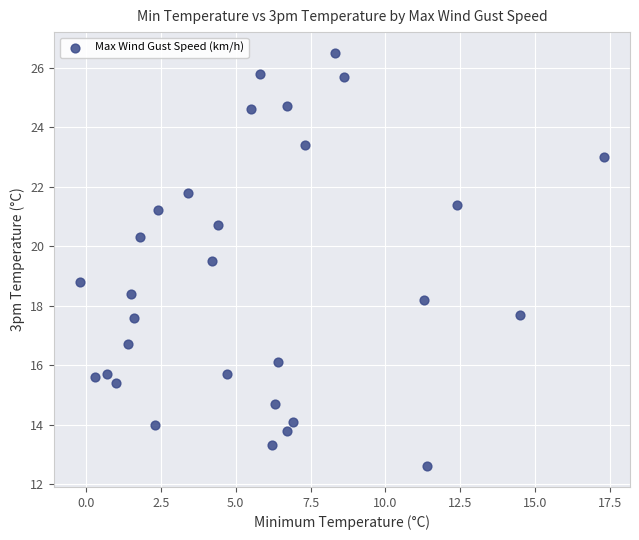

What is the range of Y values (max minus min)?

13.9